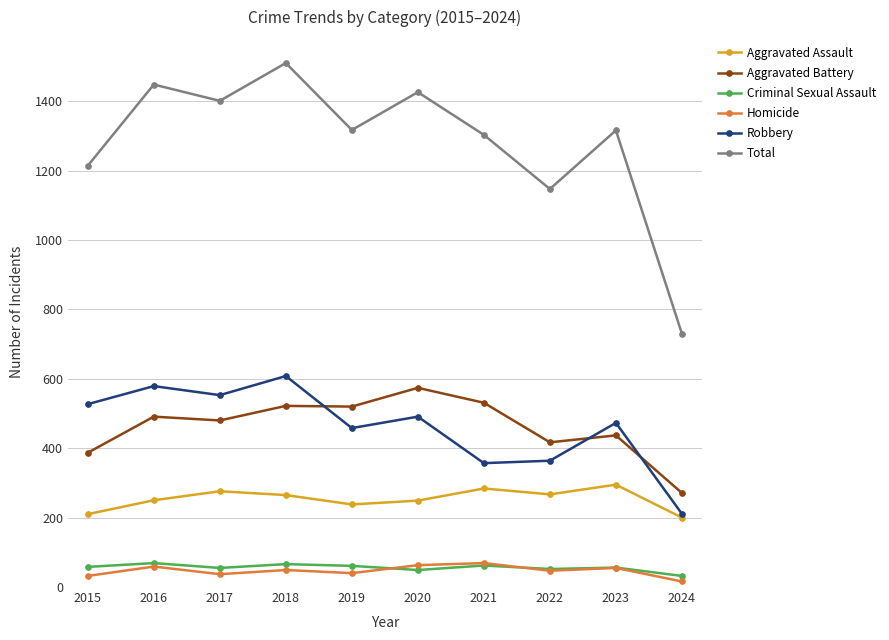

At which category is the sum across all series the highest?

2018